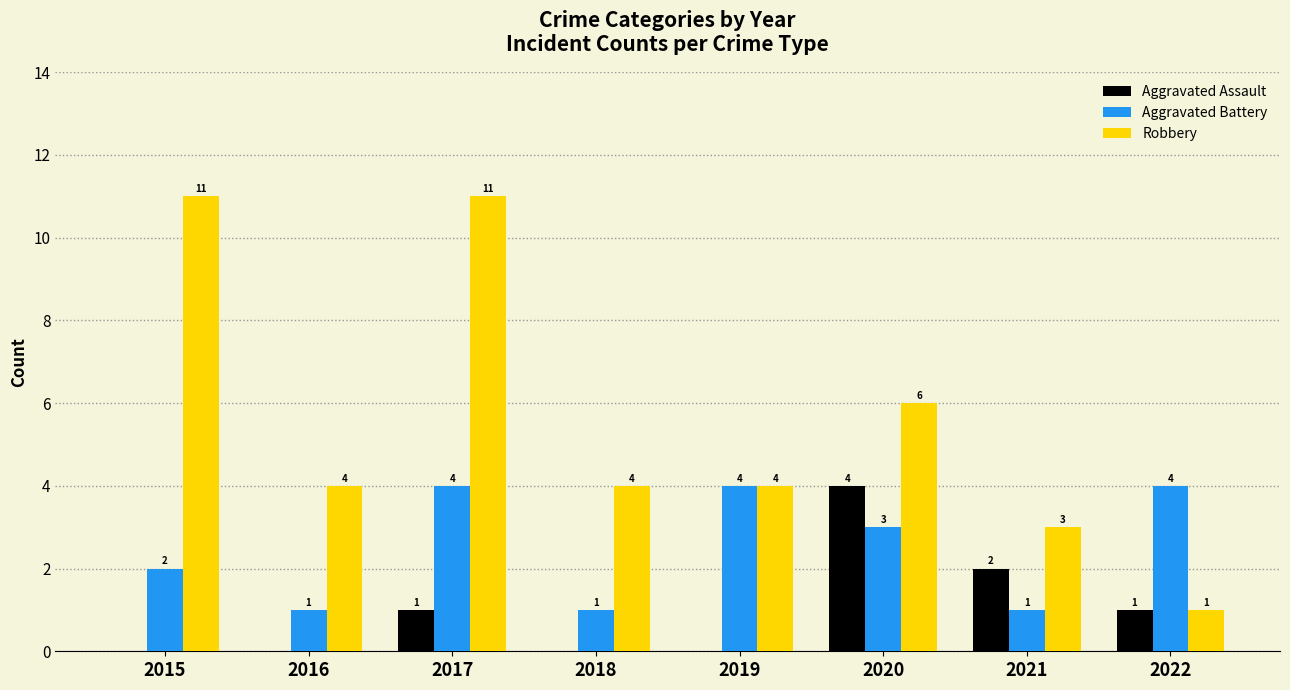

What is the sum of the Robbery values at 2018 and 2019?

8